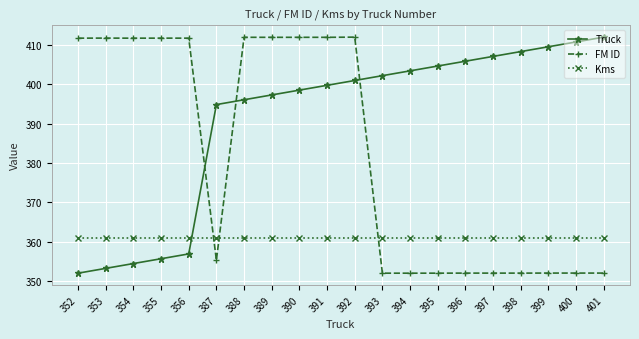

Between 390 and 398, which series saw the biggest shift?

FM ID